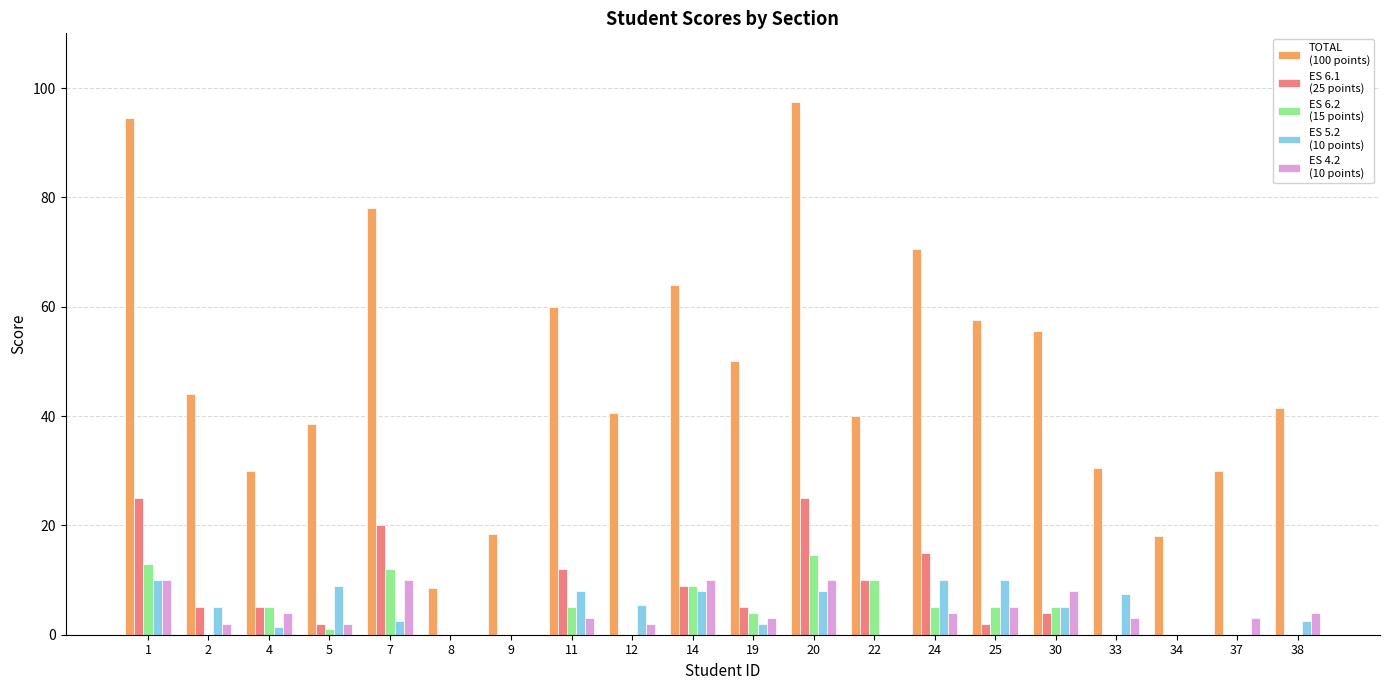

What is the greatest value displayed?

97.5